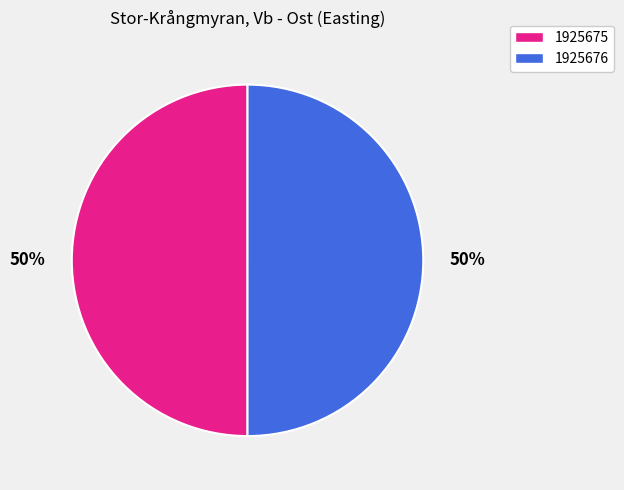

Is it true that 1925676 is 57% of the pie?

False